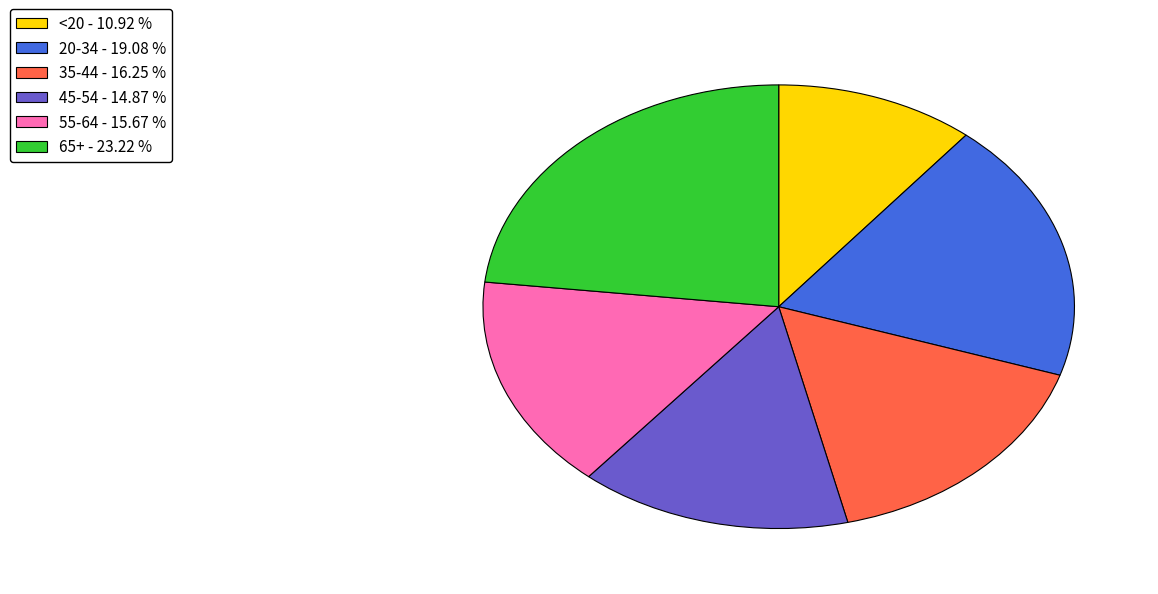

Is there a majority slice in this chart?

No